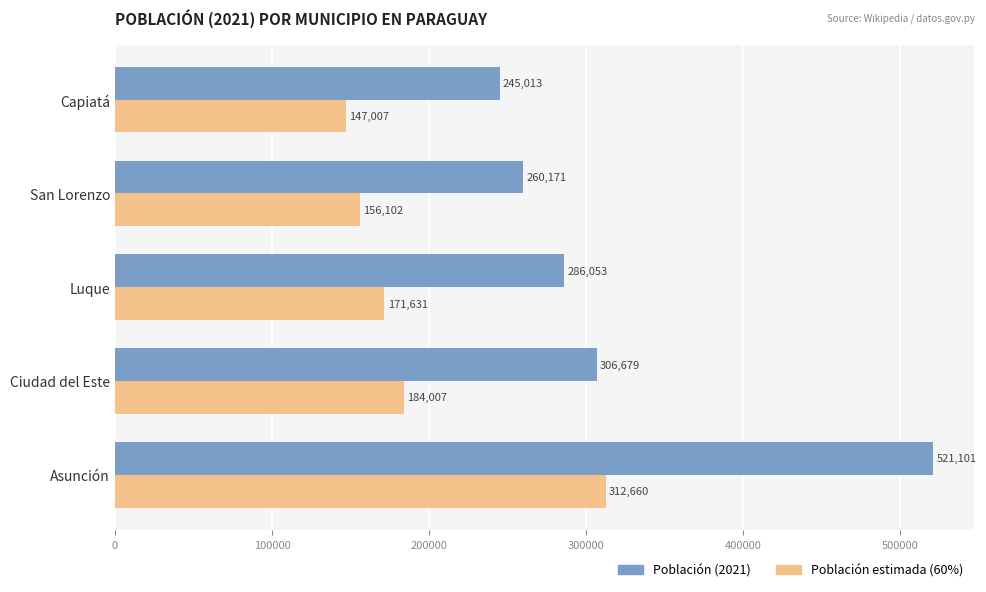

True or false: Población estimada (60%) has a value of 147007.8 at Capiatá.

True